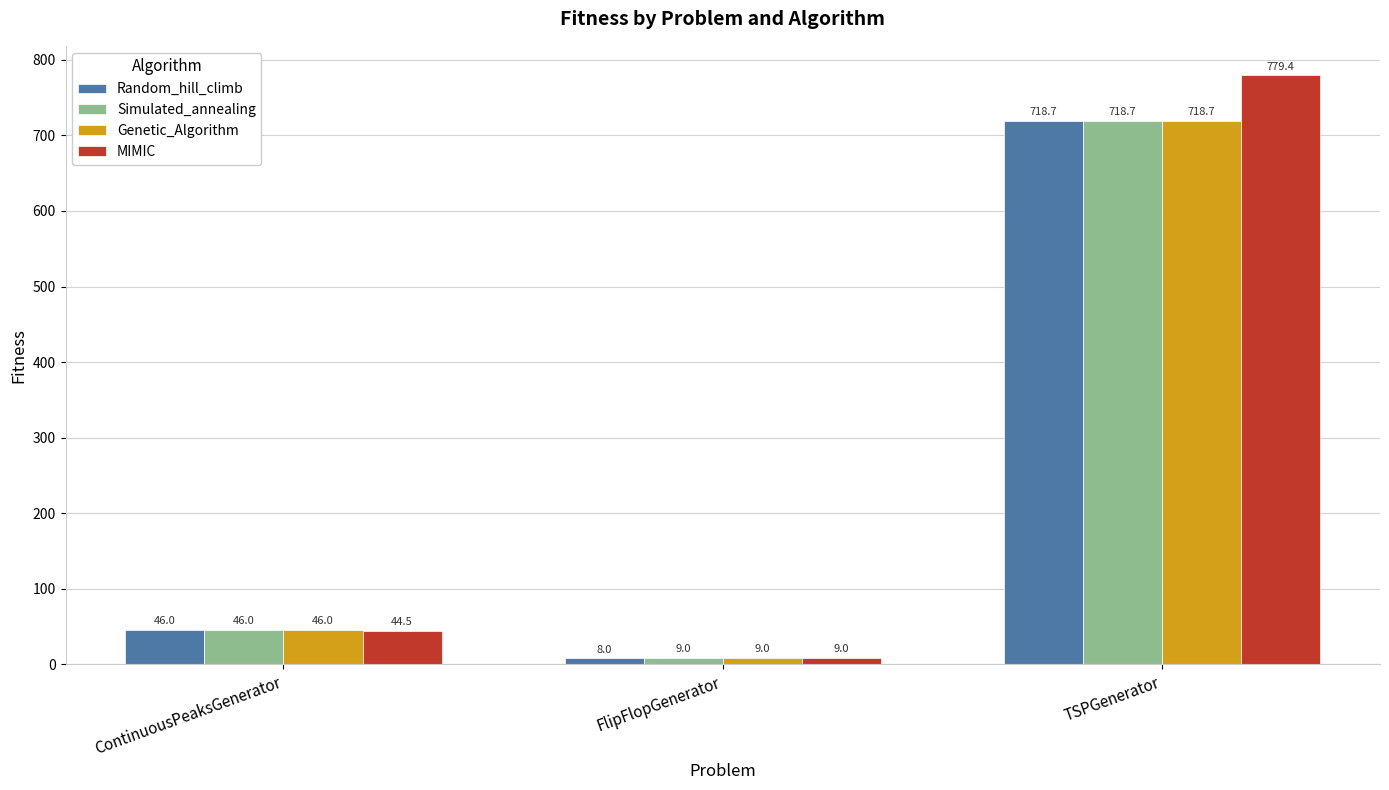

How many bars are there in each group?

4